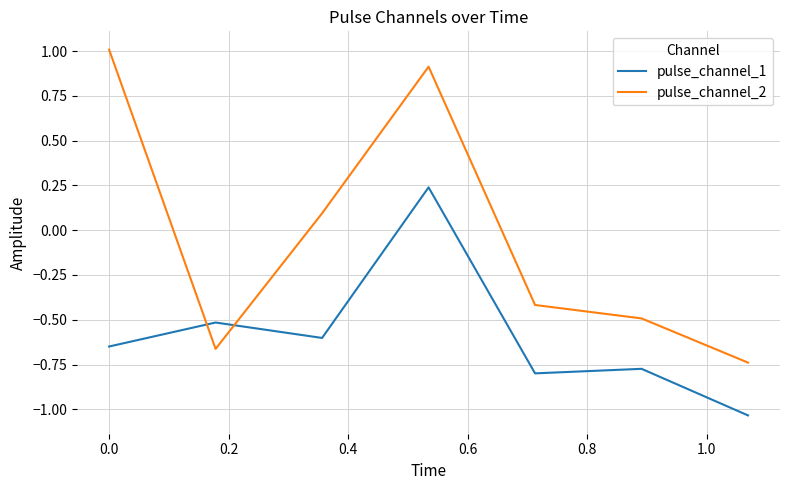

What is the maximum value for pulse_channel_2?

1.0